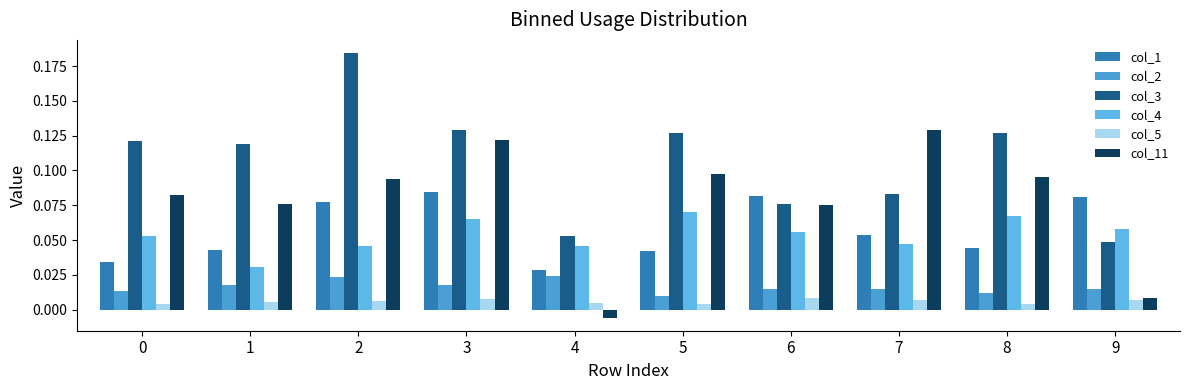

Reading right to left, list all the values displayed in this chart.

col_1: 9=0.1	8=0.0	7=0.1	6=0.1	5=0.0	4=0.0	3=0.1	2=0.1	1=0.0	0=0.0
col_2: 9=0.0	8=0.0	7=0.0	6=0.0	5=0.0	4=0.0	3=0.0	2=0.0	1=0.0	0=0.0
col_3: 9=0.0	8=0.1	7=0.1	6=0.1	5=0.1	4=0.1	3=0.1	2=0.2	1=0.1	0=0.1
col_4: 9=0.1	8=0.1	7=0.0	6=0.1	5=0.1	4=0.0	3=0.1	2=0.0	1=0.0	0=0.1
col_5: 9=0.0	8=0.0	7=0.0	6=0.0	5=0.0	4=0.0	3=0.0	2=0.0	1=0.0	0=0.0
col_11: 9=0.0	8=0.1	7=0.1	6=0.1	5=0.1	4=-0.0	3=0.1	2=0.1	1=0.1	0=0.1